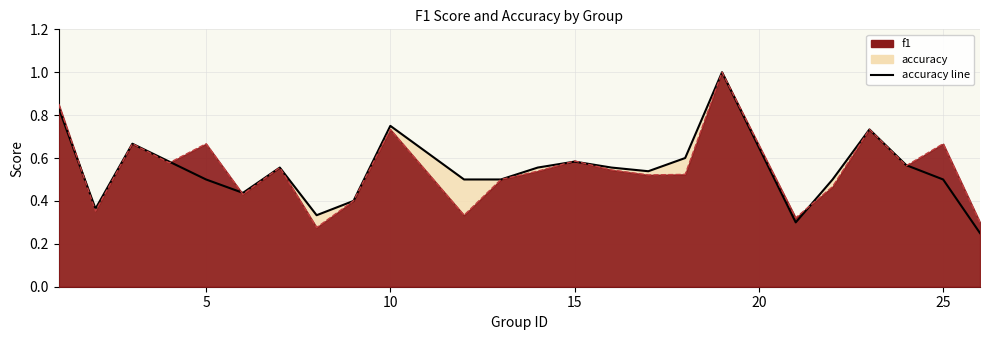

What is the value of the accuracy point at the 19th from the left?

0.3